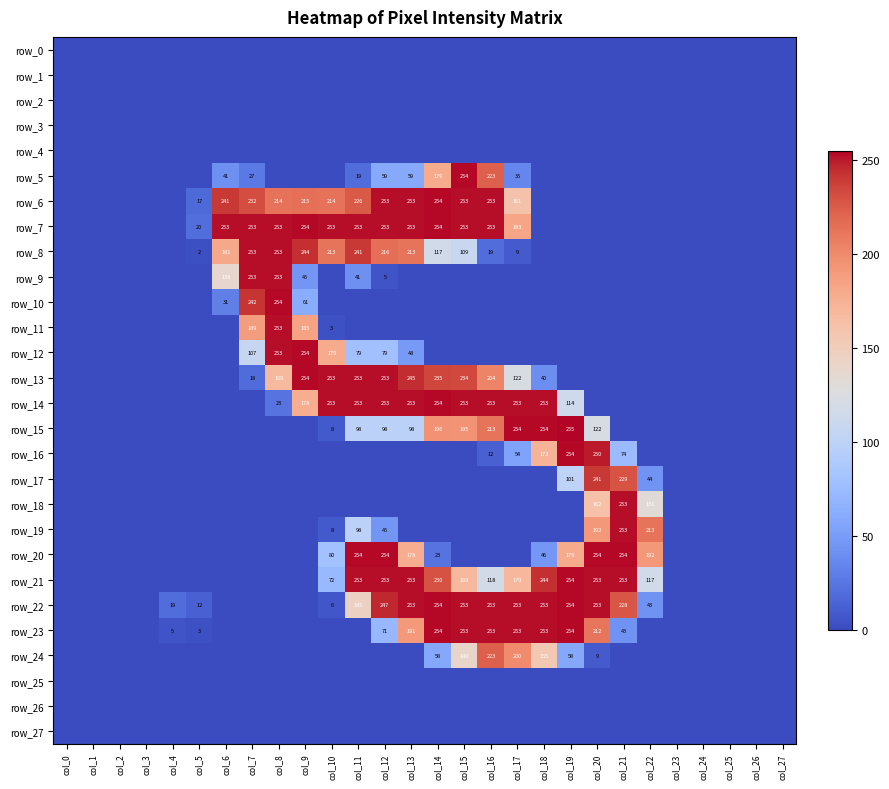

Which has a higher value, col_21 or col_13?

col_21